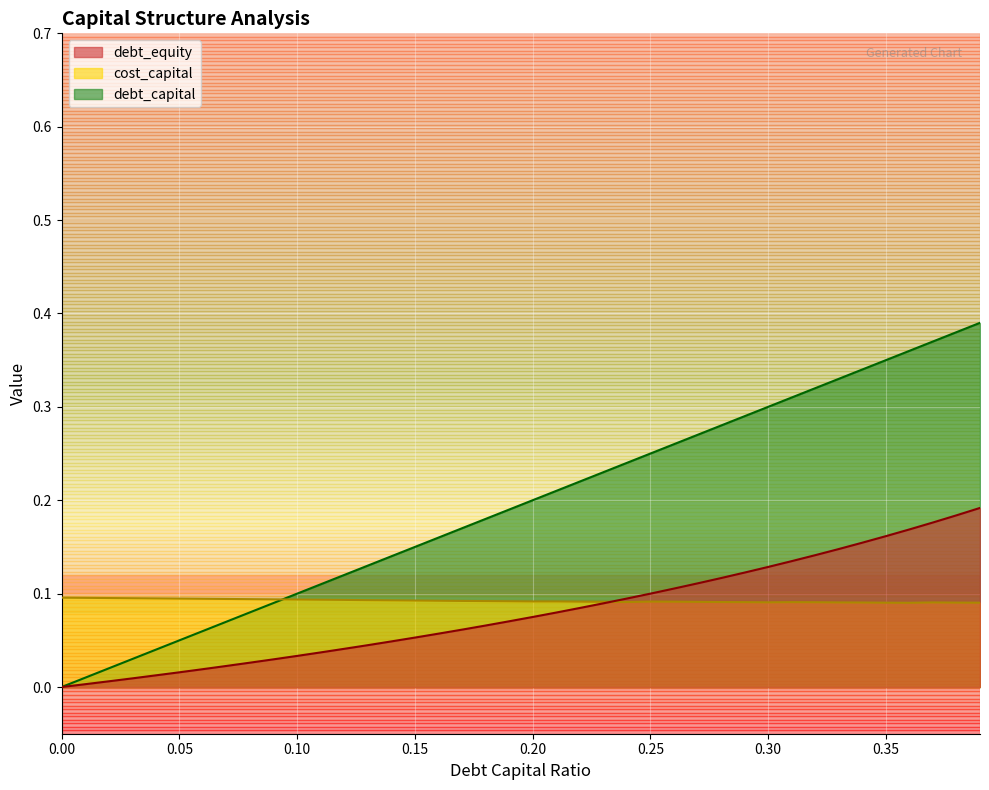

Between which two adjacent categories do debt_capital and cost_capital first intersect?

0.09 and 0.1